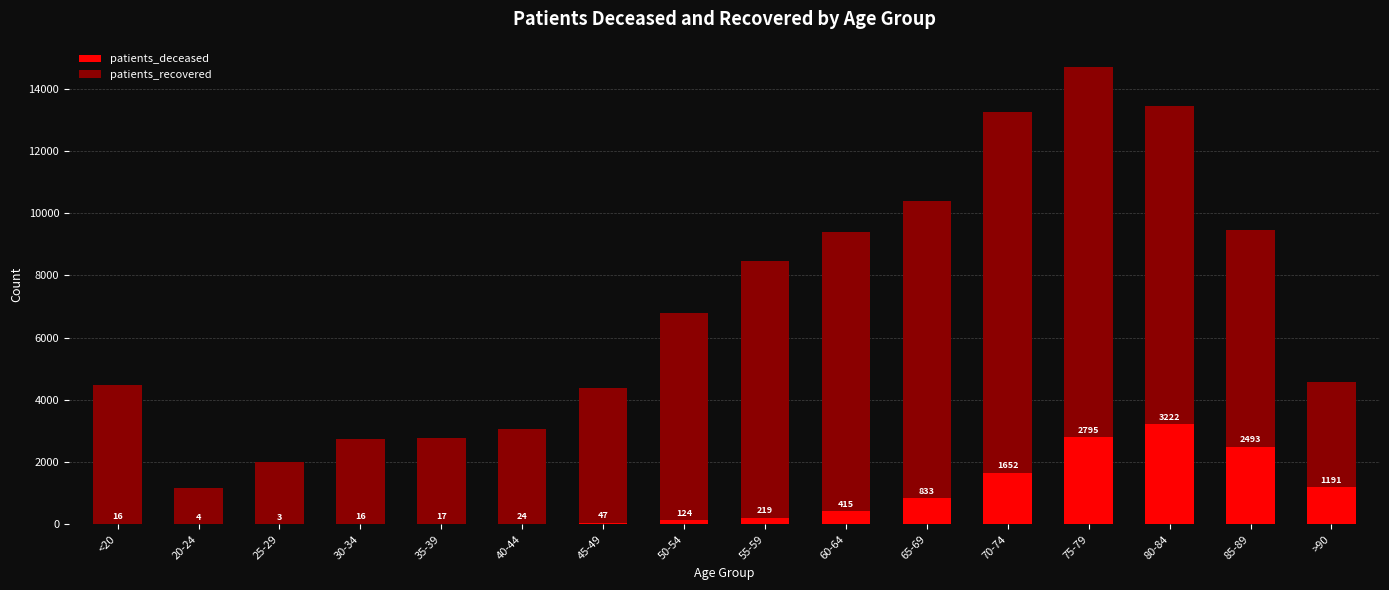

Reading left to right, what are the values for patients_deceased?

<20=16	20-24=4	25-29=3	30-34=16	35-39=17	40-44=24	45-49=47	50-54=124	55-59=219	60-64=415	65-69=833	70-74=1652	75-79=2795	80-84=3222	85-89=2493	>90=1191